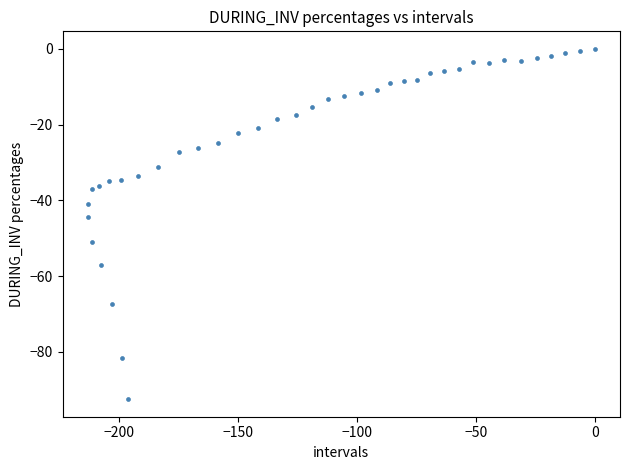

What is the range of Y values (max minus min)?

92.5